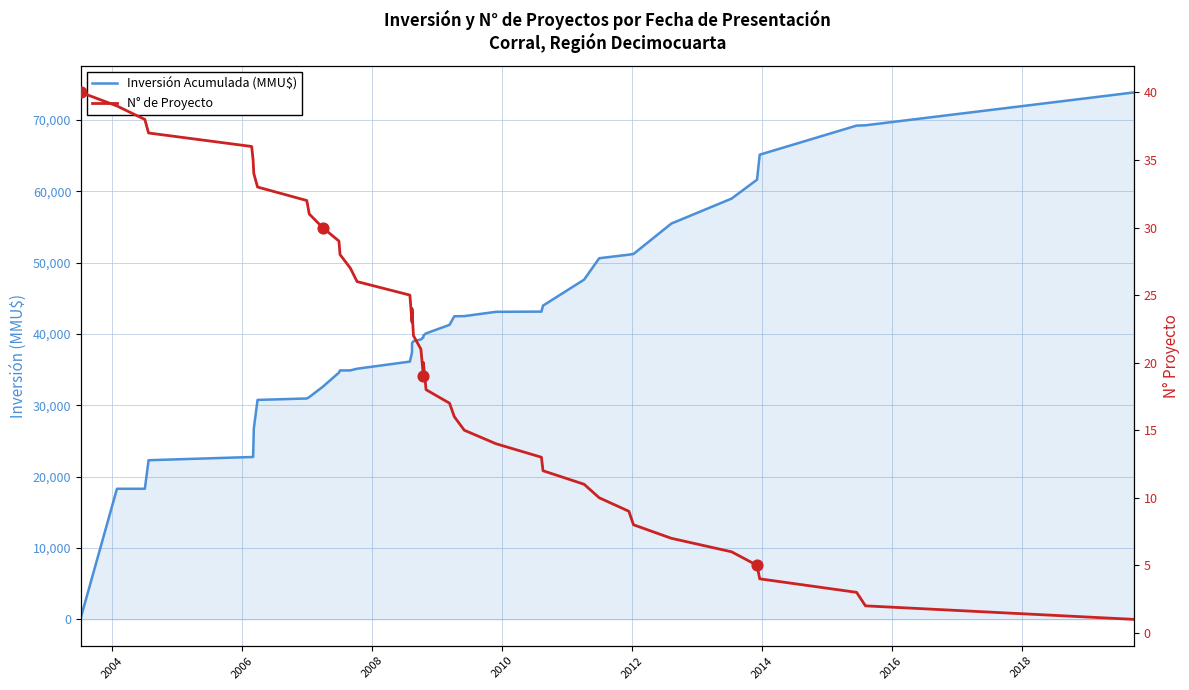

Which series reaches the maximum Y coordinate?

Inversión Acumulada (MMU$)